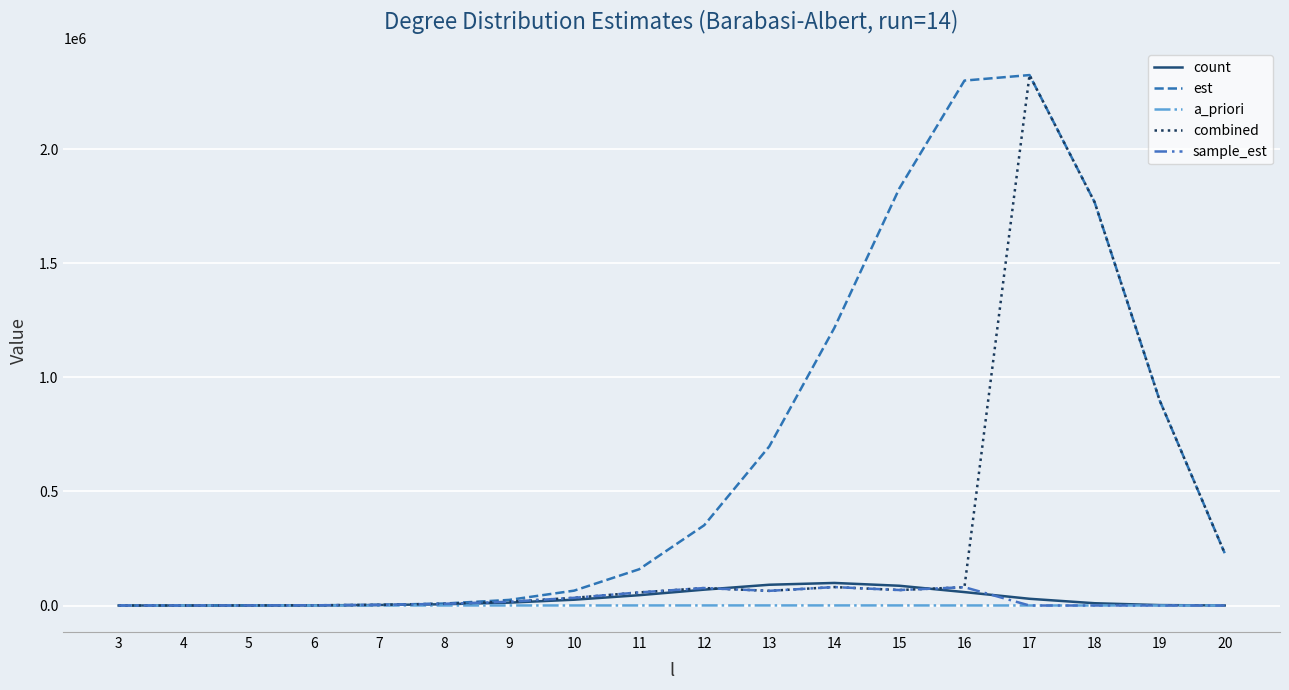

What is the spread (max minus min) of values at 6?

929.7